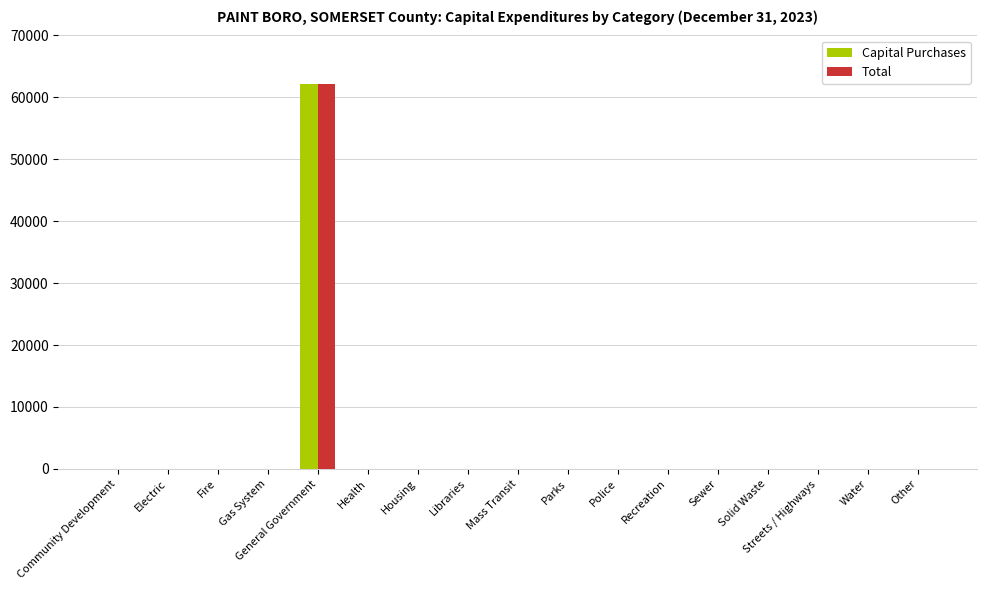

The value of Total at Electric is 0. True or false?

True